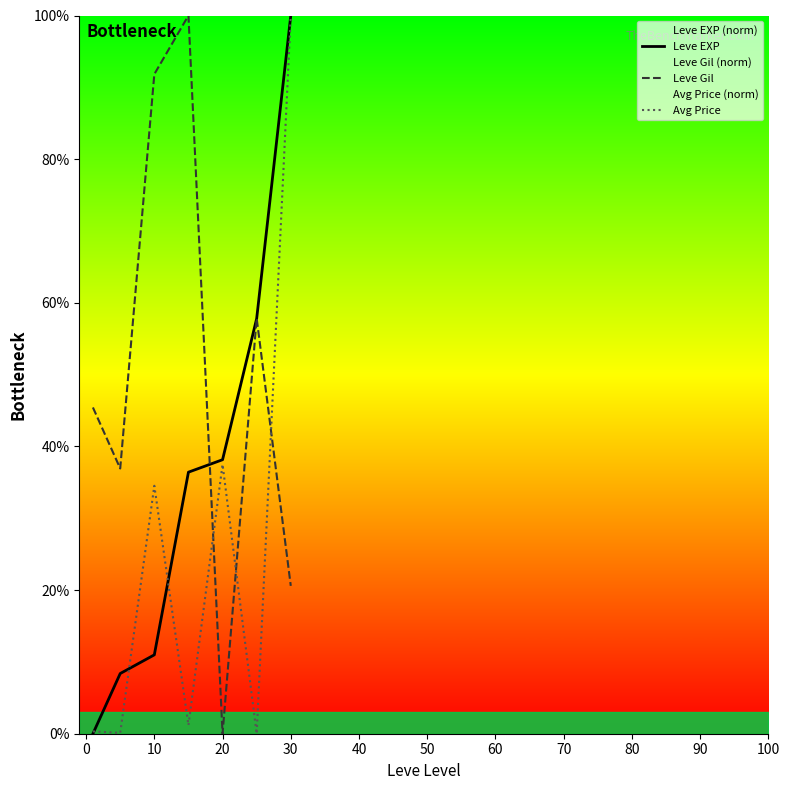

List the series in order of their peak value, lowest first.

Leve EXP, Leve Gil, Avg Price